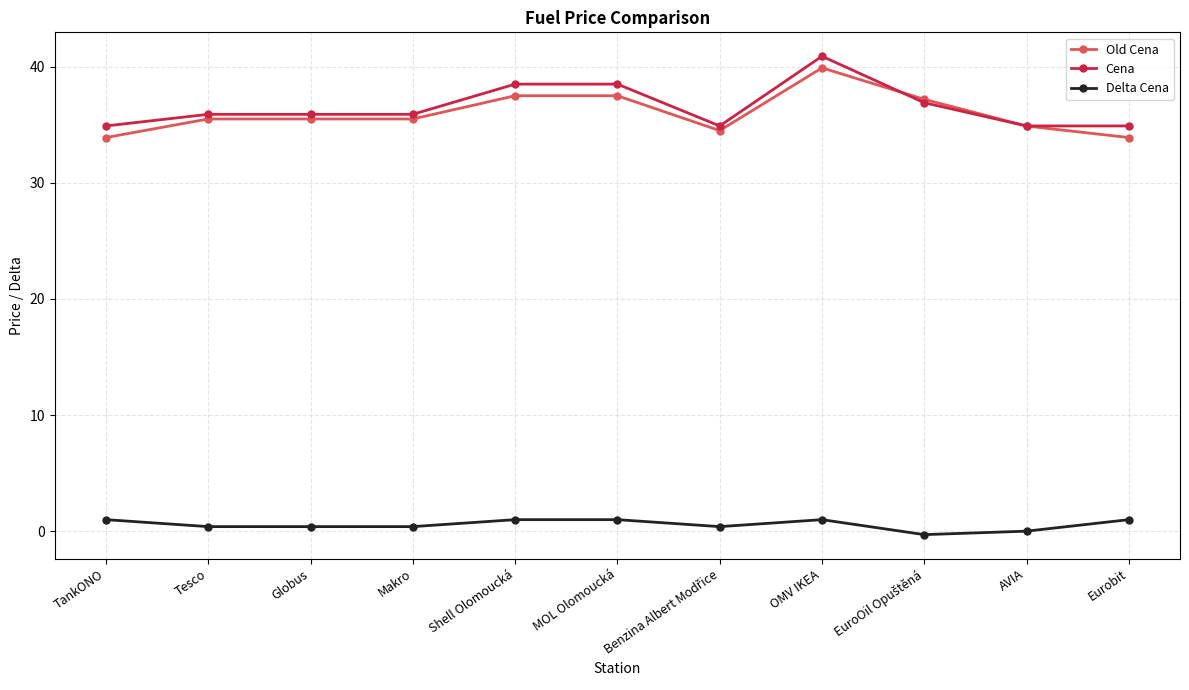

What is the difference between the maximum and minimum values in the Delta Cena series?

1.3